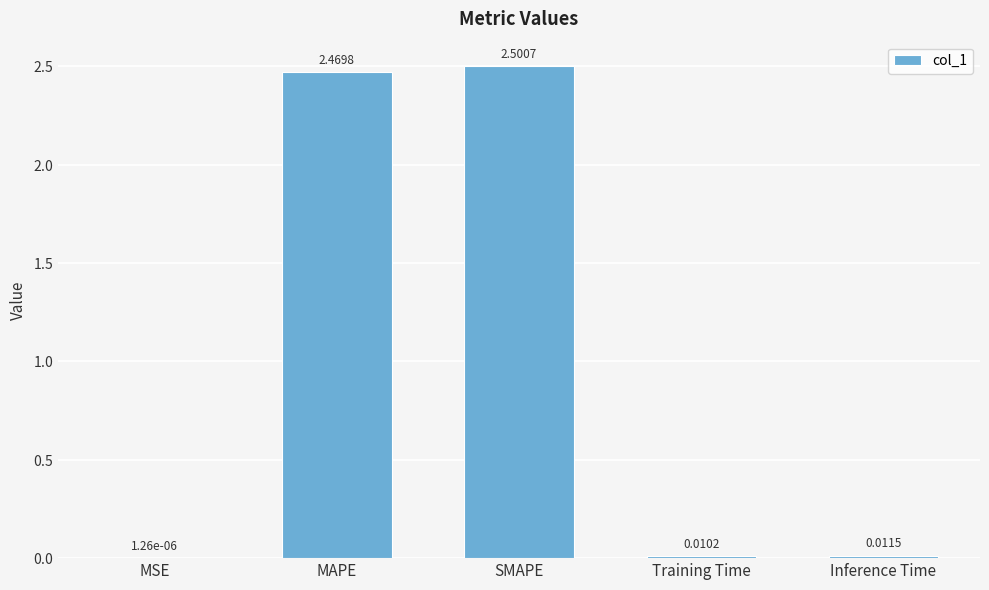

Which label corresponds to the largest value in the chart?

SMAPE